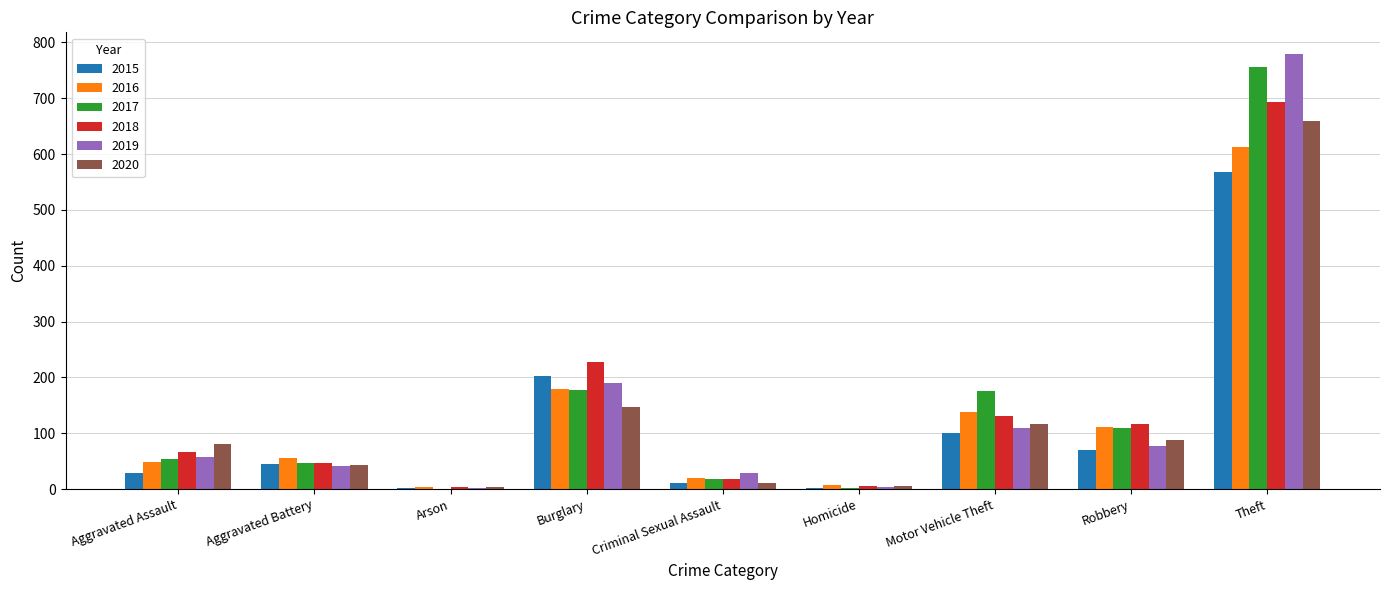

What is the sum of the 2019 values at Aggravated Battery and Theft?

821